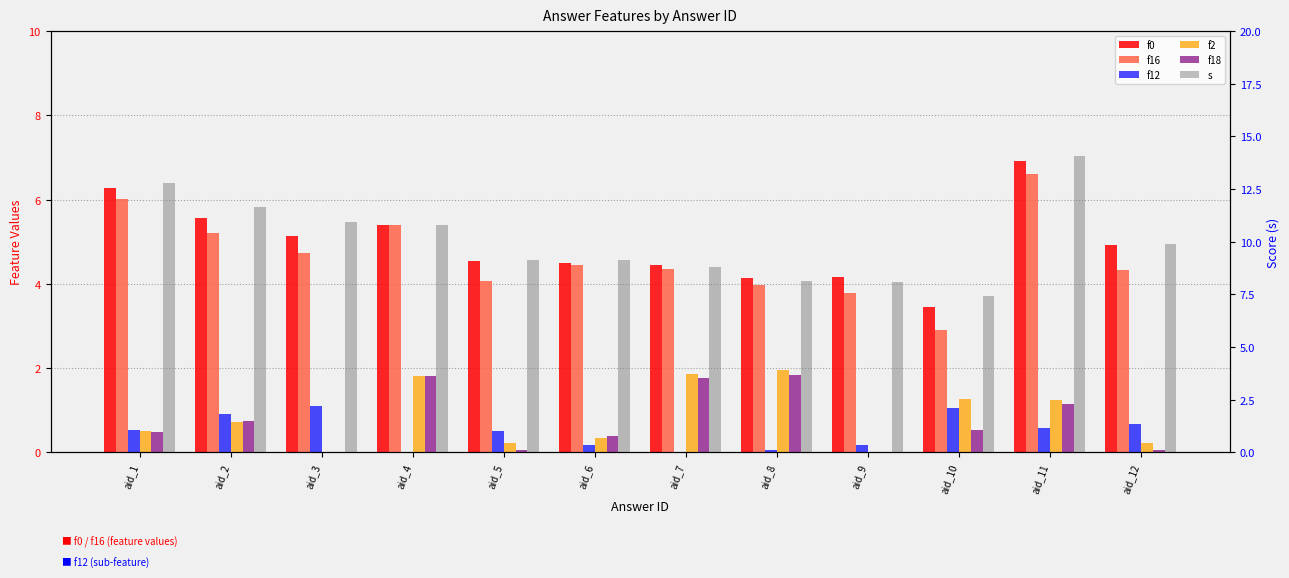

Which series has the largest range (max minus min)?

s